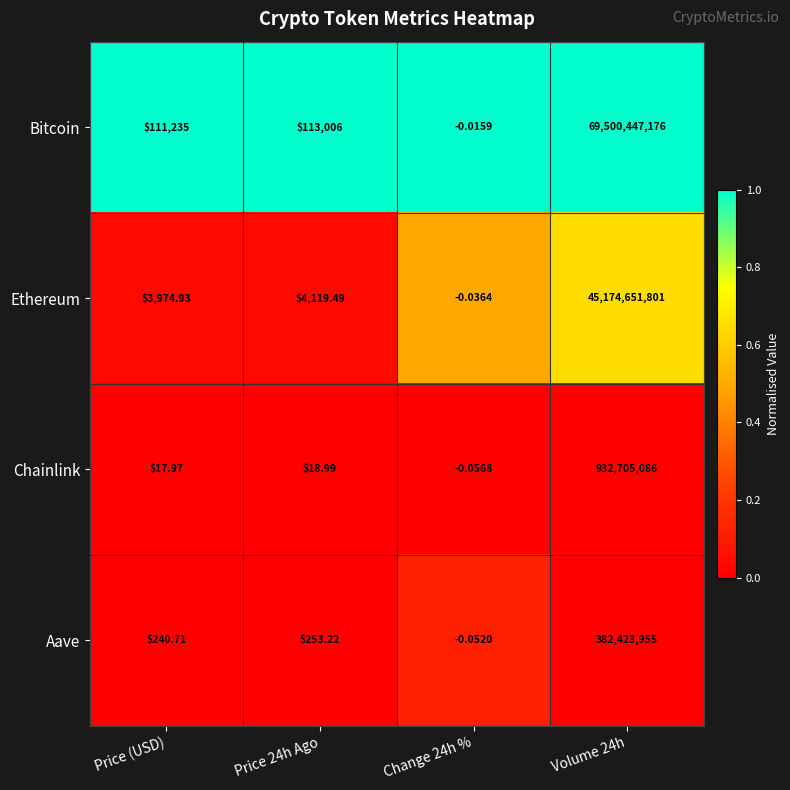

Which series has the largest total across all categories?

Bitcoin